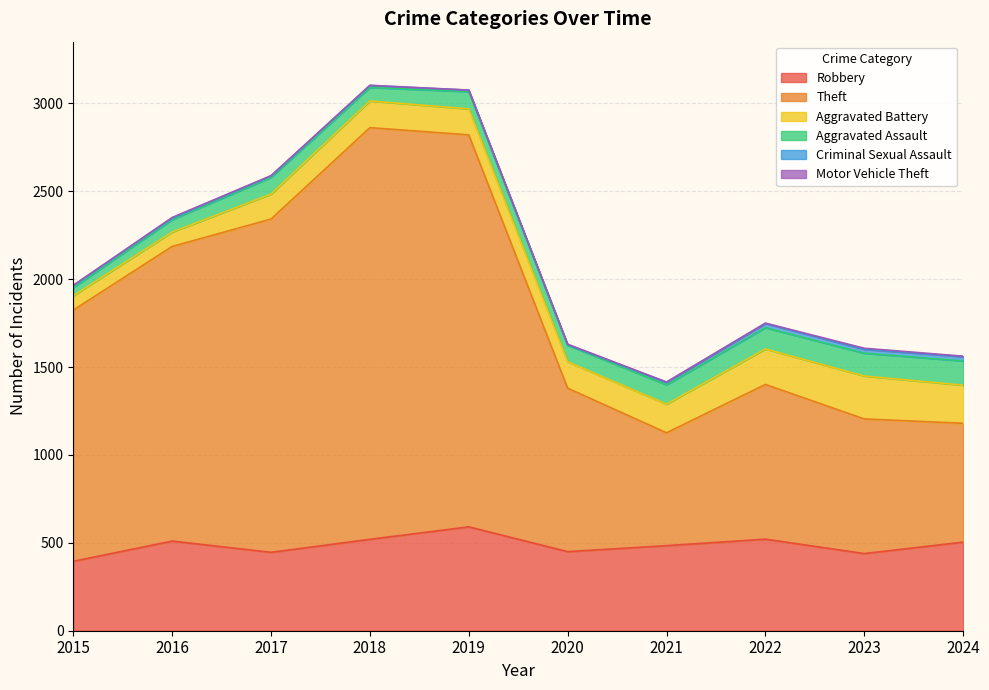

Which series has the largest total across all categories?

Theft